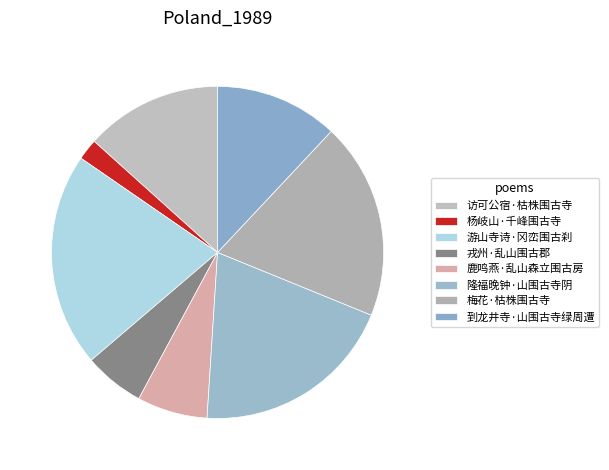

To the nearest percent, what is the difference between the largest and smallest slice percentages?

19%